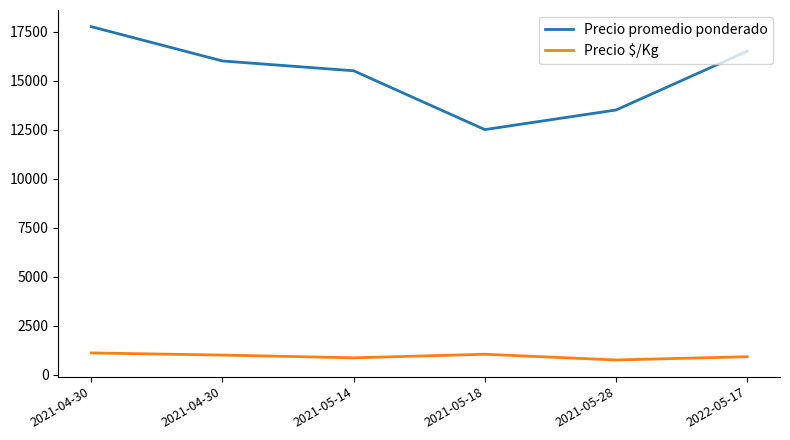

Count the number of categories in the chart.

6